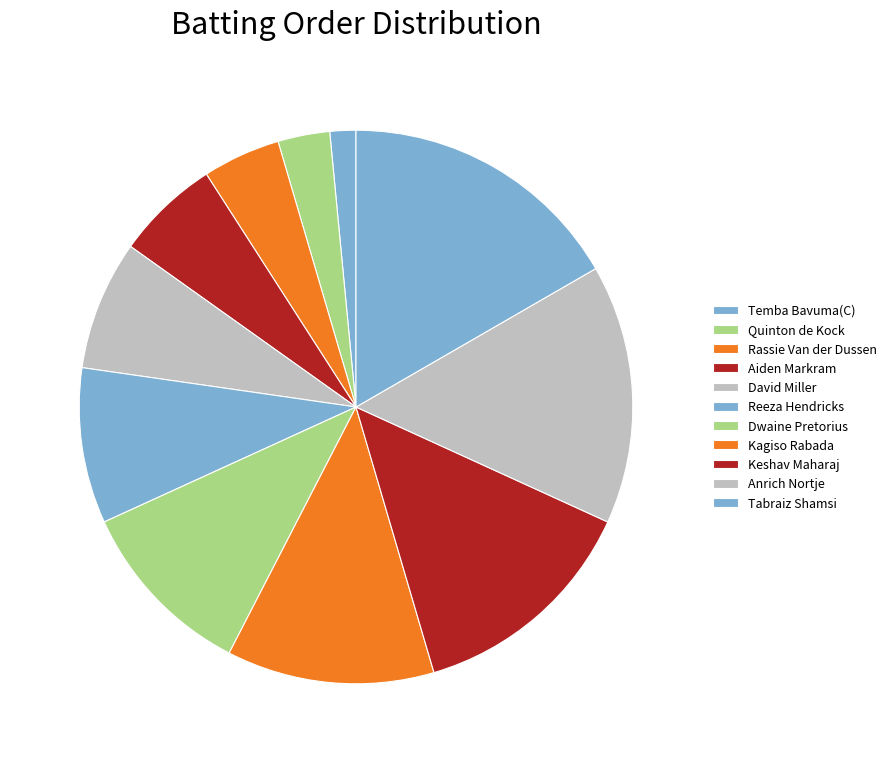

How many slices are in this pie chart?

11